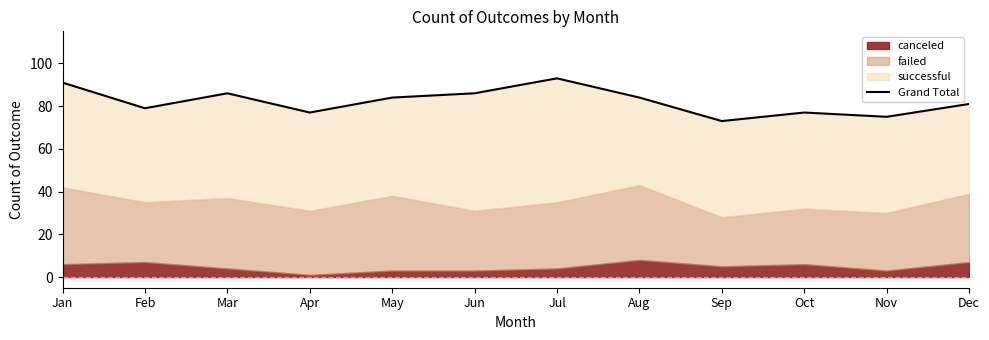

How many interior local valleys (lower than both neighbors) does the data have?

4